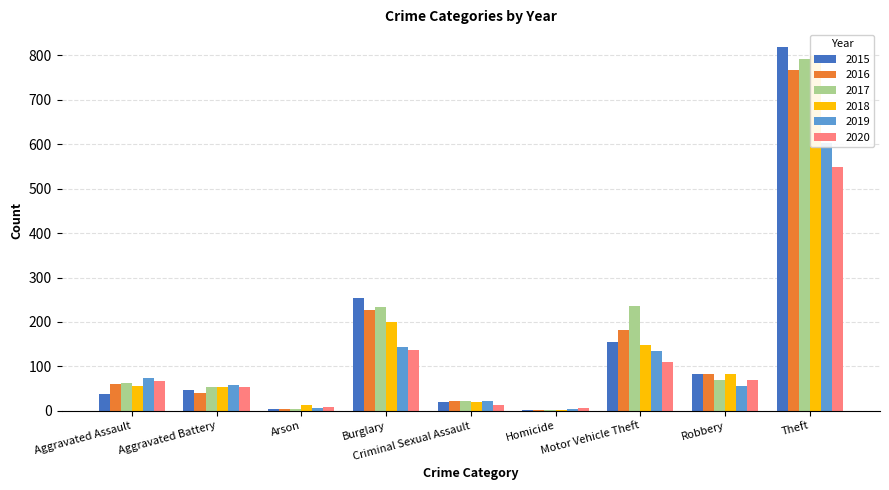

Where is 2016 nearest to the value 384?

Burglary